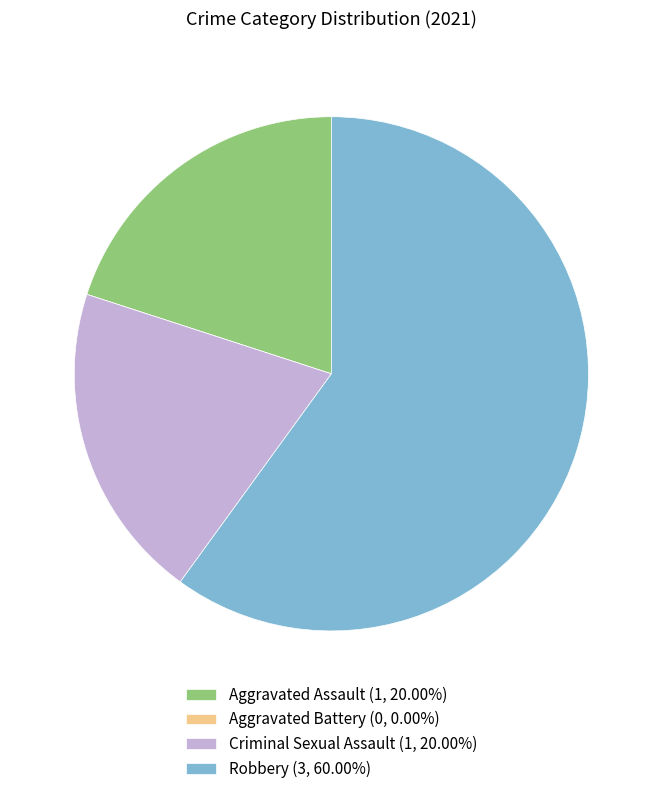

Is there a majority slice in this chart?

Yes